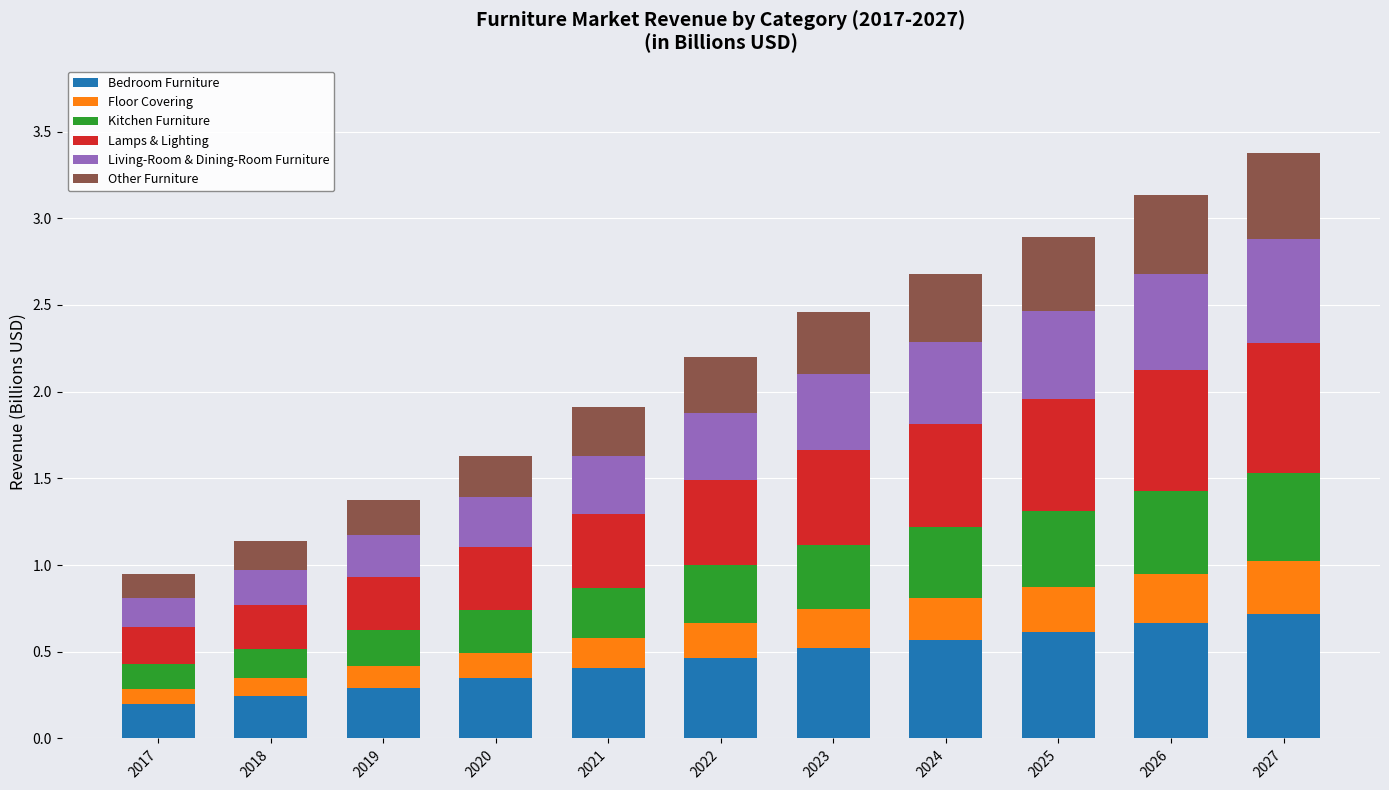

The Bedroom Furniture series shows 0.5 at 2023. True or false?

True